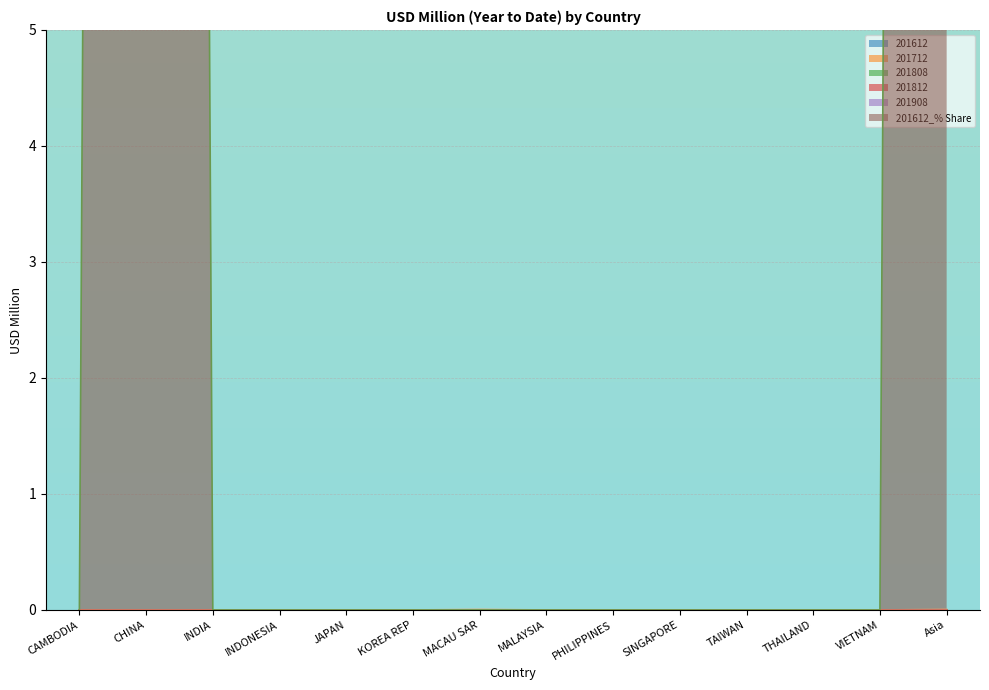

Reading left to right, extract all data points from this chart.

201612: 0.0	0.0	0.0	0.0	0.0	0.0	0.0	0.0	0.0	0.0	0.0	0.0	0.0	0.0
201712: 0.0	0.0	0.0	0.0	0.0	0.0	0.0	0.0	0.0	0.0	0.0	0.0	0.0	0.0
201808: 0.0	0.0	0.0	0.0	0.0	0.0	0.0	0.0	0.0	0.0	0.0	0.0	0.0	0.0
201812: 0.0	0.0	0.0	0.0	0.0	0.0	0.0	0.0	0.0	0.0	0.0	0.0	0.0	0.0
201908: 0.0	0.0	0.0	0.0	0.0	0.0	0.0	0.0	0.0	0.0	0.0	0.0	0.0	0.0
201612_% Share: 0.0	100.0	0.0	0.0	0.0	0.0	0.0	0.0	0.0	0.0	0.0	0.0	0.0	100.0